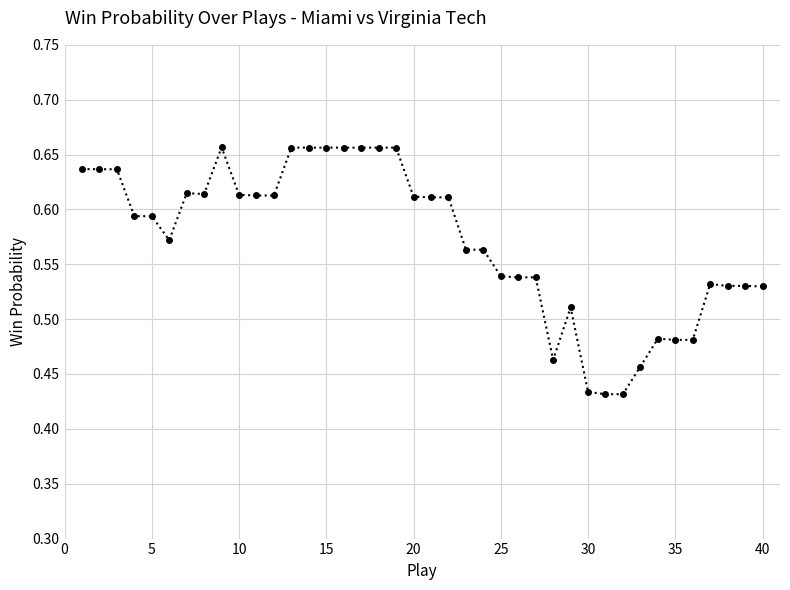

How many values are between 0 and 1?

40